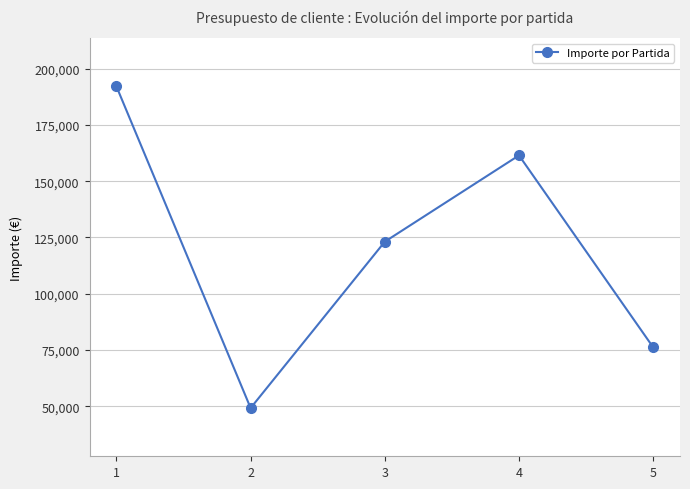

What is the ratio of the value at 5 to the value at 4?

0.5